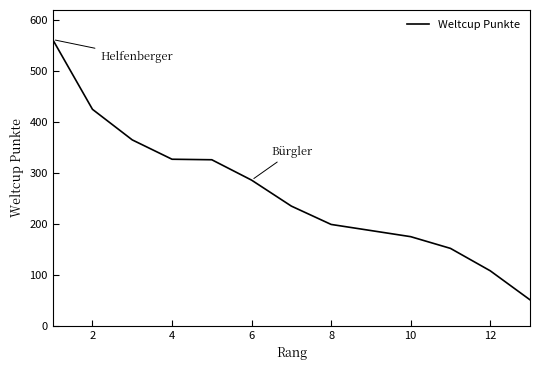

What is the smallest value displayed?

51